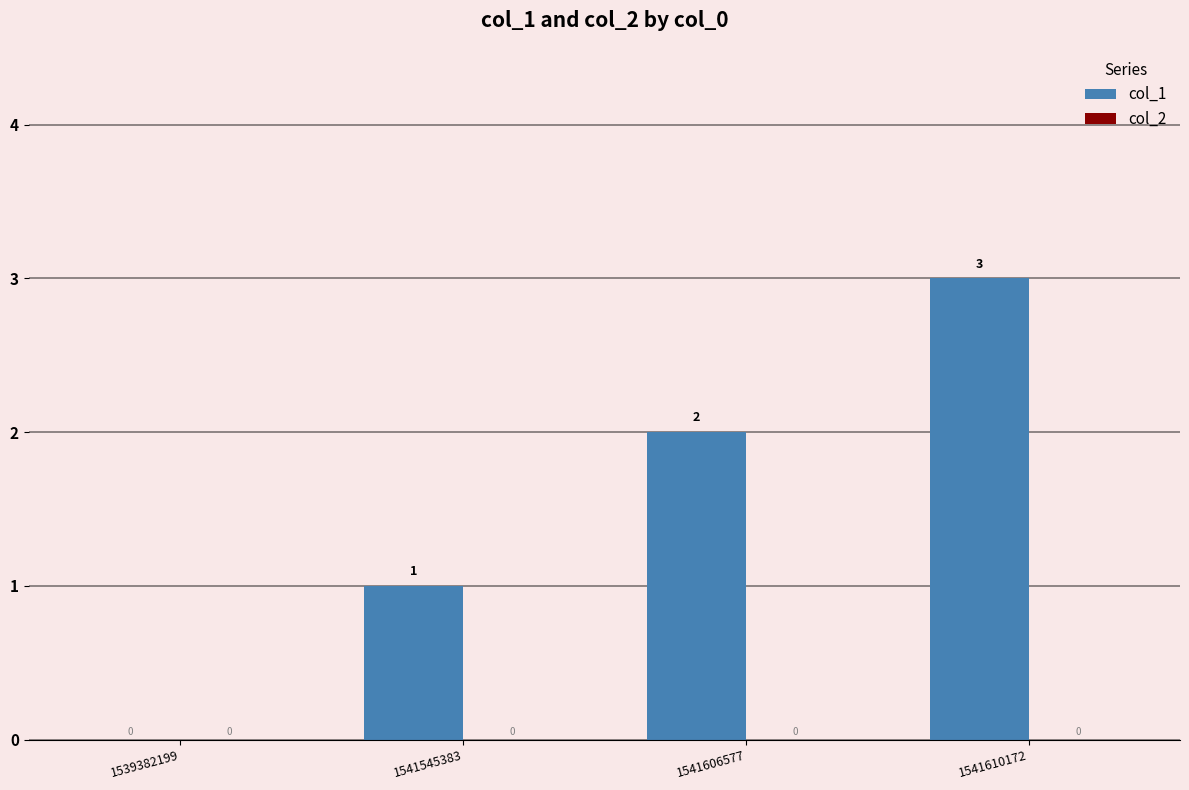

What is the sum of all values?

6